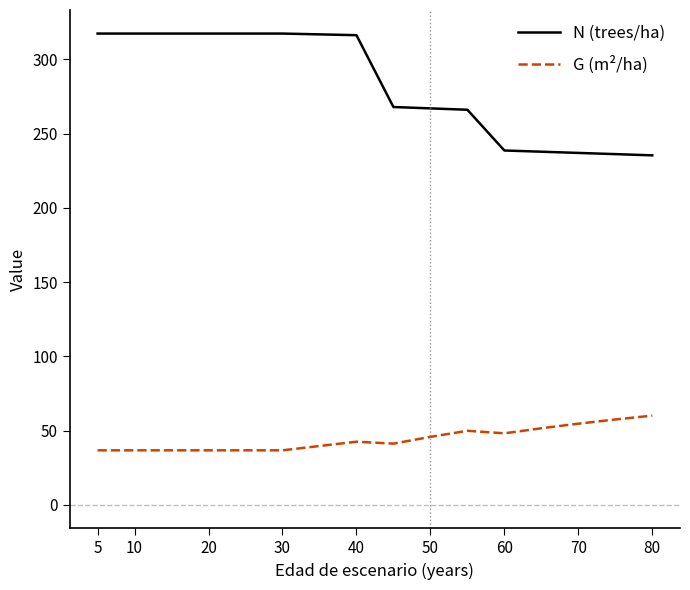

Which series has the largest total across all categories?

N (trees/ha)